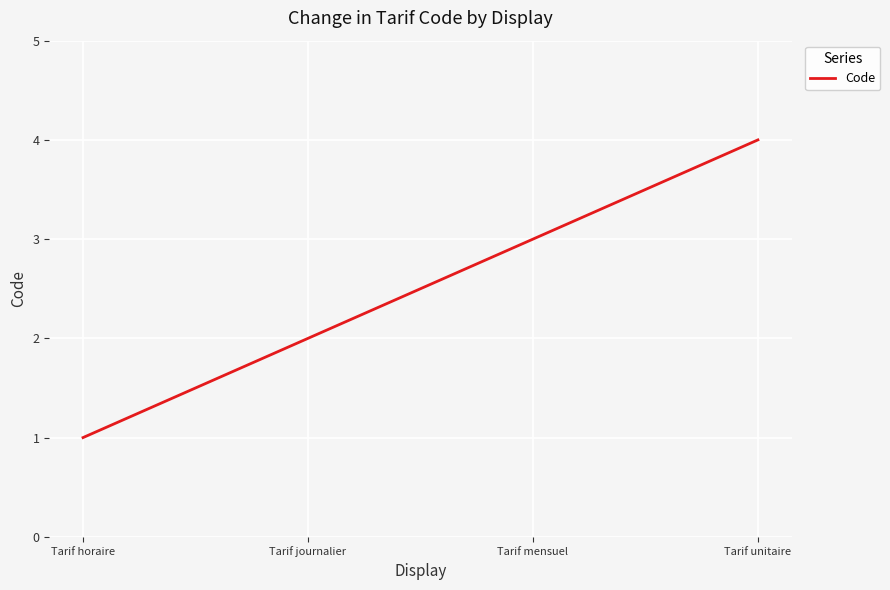

Reading right to left, what are all the values shown in this chart?

Tarif unitaire=4	Tarif mensuel=3	Tarif journalier=2	Tarif horaire=1